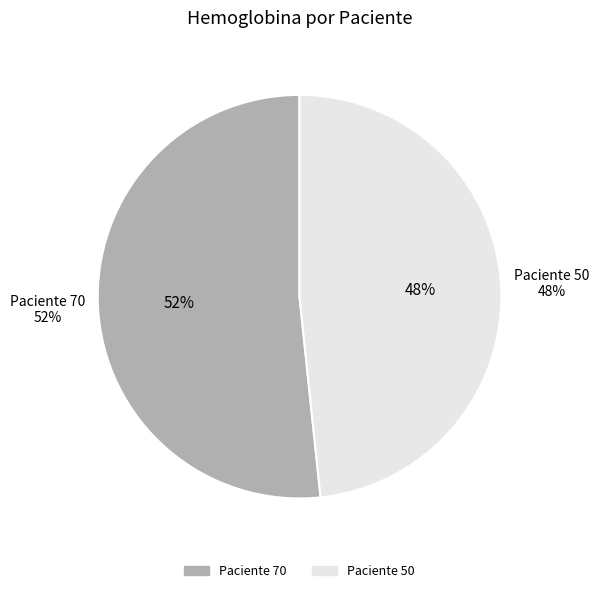

Which has a higher value, Paciente 50 or Paciente 70?

Paciente 70